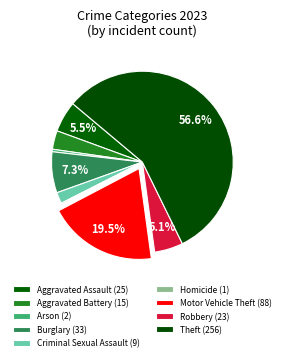

Is there any slice that represents more than half of the pie?

Yes